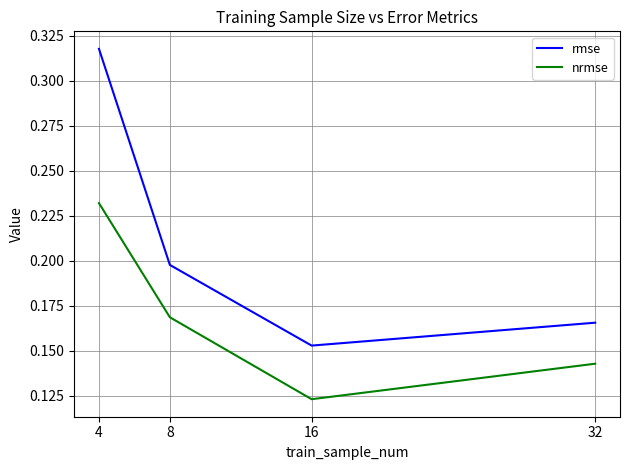

Which category has the highest value in the nrmse series?

4